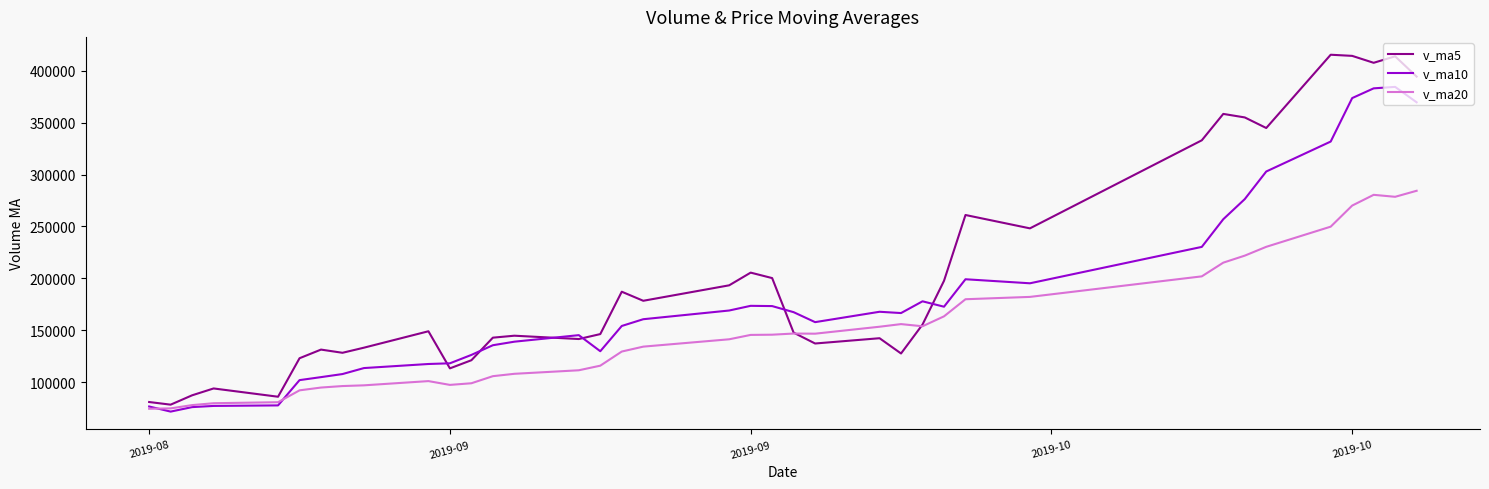

Which series has the largest range (max minus min)?

v_ma5